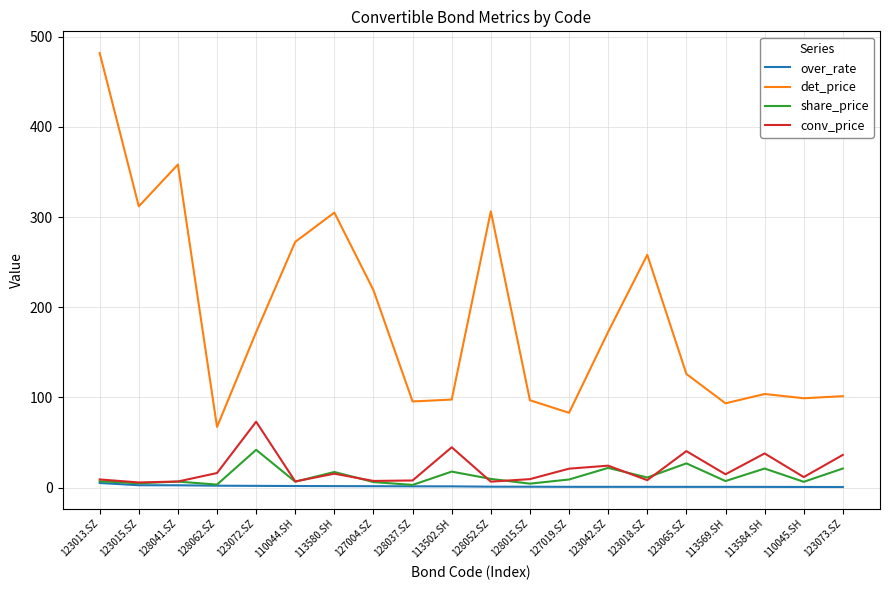

Which series has the widest spread of values?

det_price